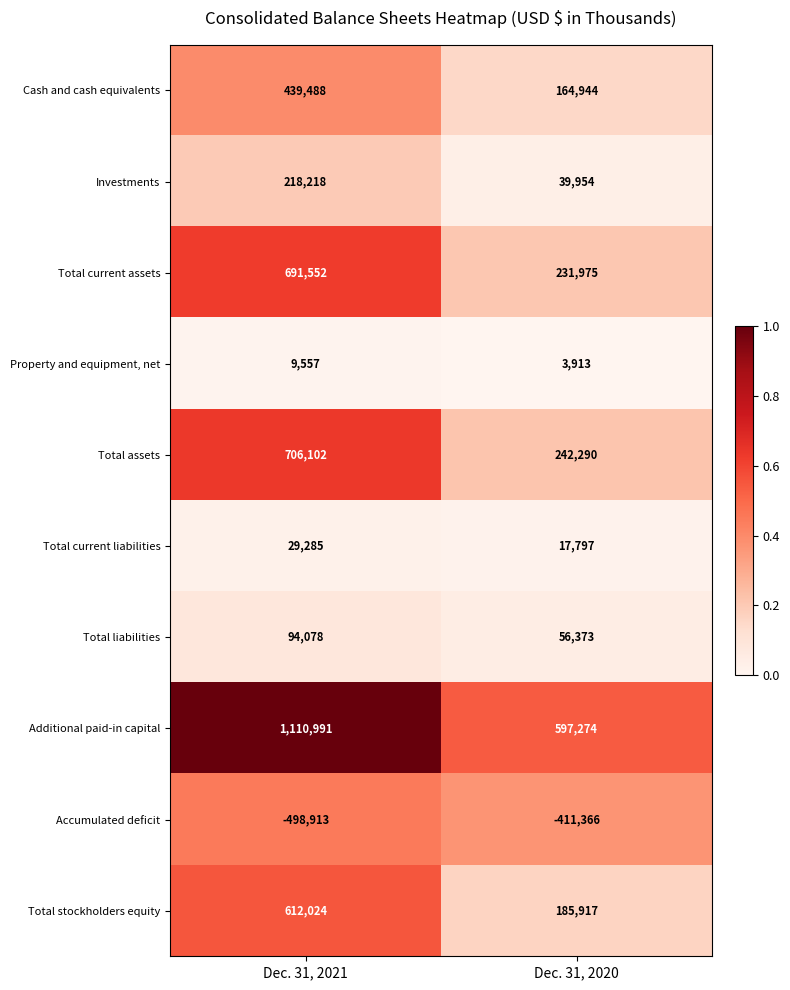

Is it true that Investments equals 218218 at Dec. 31, 2021?

True